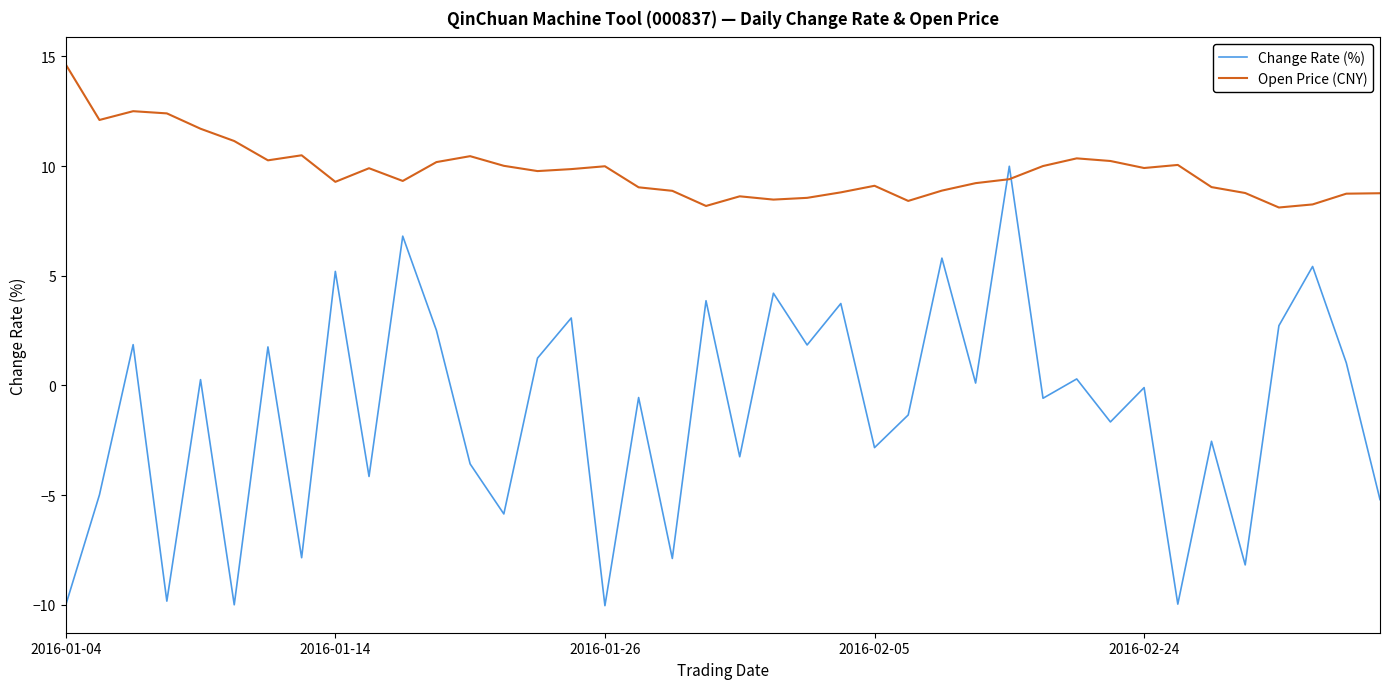

True or false: Open Price (CNY) has more than 1 interior local peaks.

True